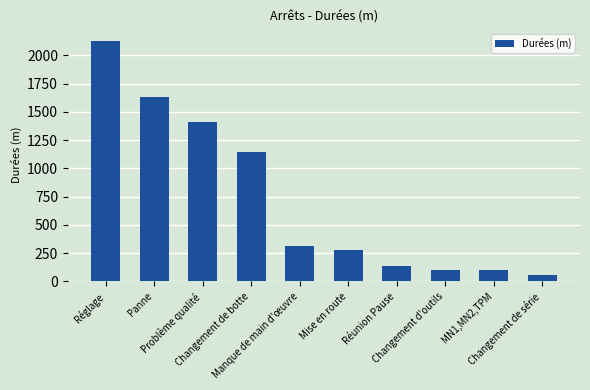

The chart shows a value of 100 at Changement d'outils. True or false?

True